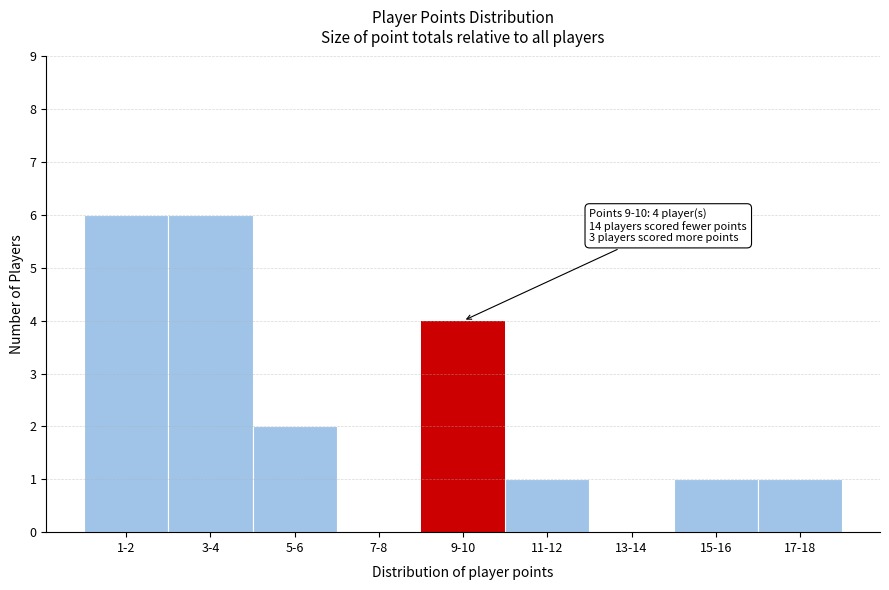

Reading right to left, list all the values displayed in this chart.

17-18=1	15-16=1	13-14=0	11-12=1	9-10=4	7-8=0	5-6=2	3-4=6	1-2=6